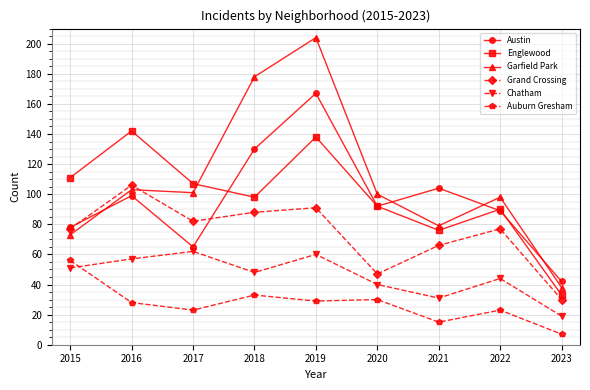

What is the approximate value of Auburn Gresham at 2018, to the nearest 5?

35